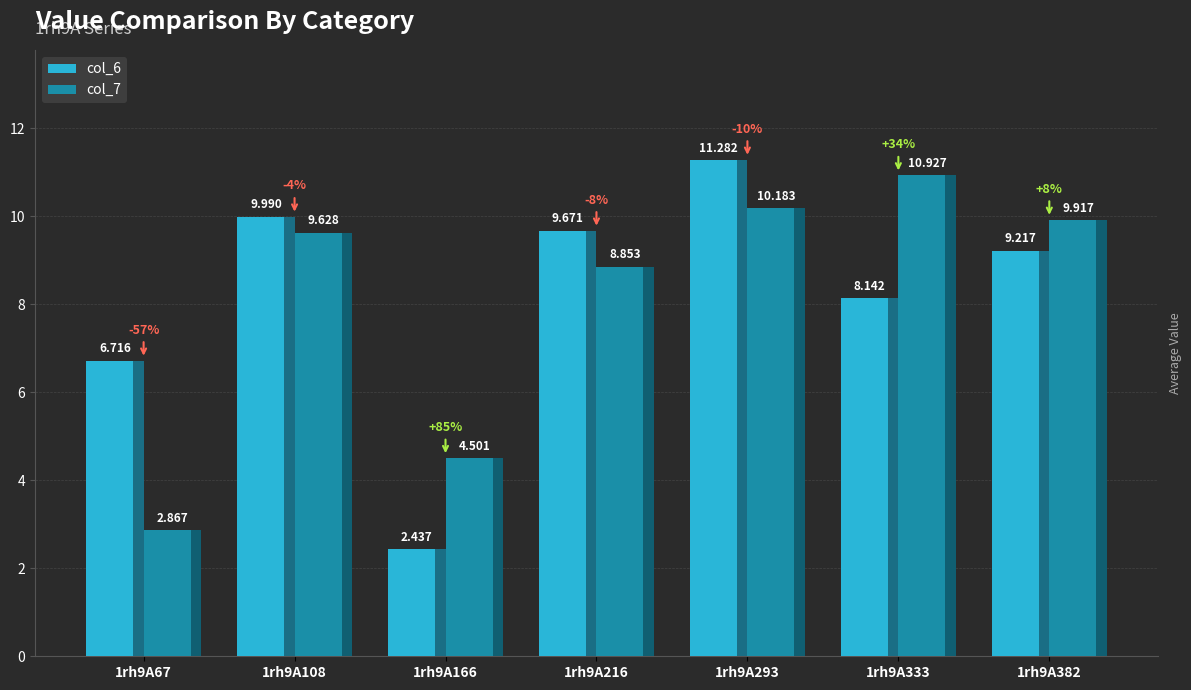

Is the value of col_6 at 1rh9A333 greater than the value of col_7 at 1rh9A293?

No